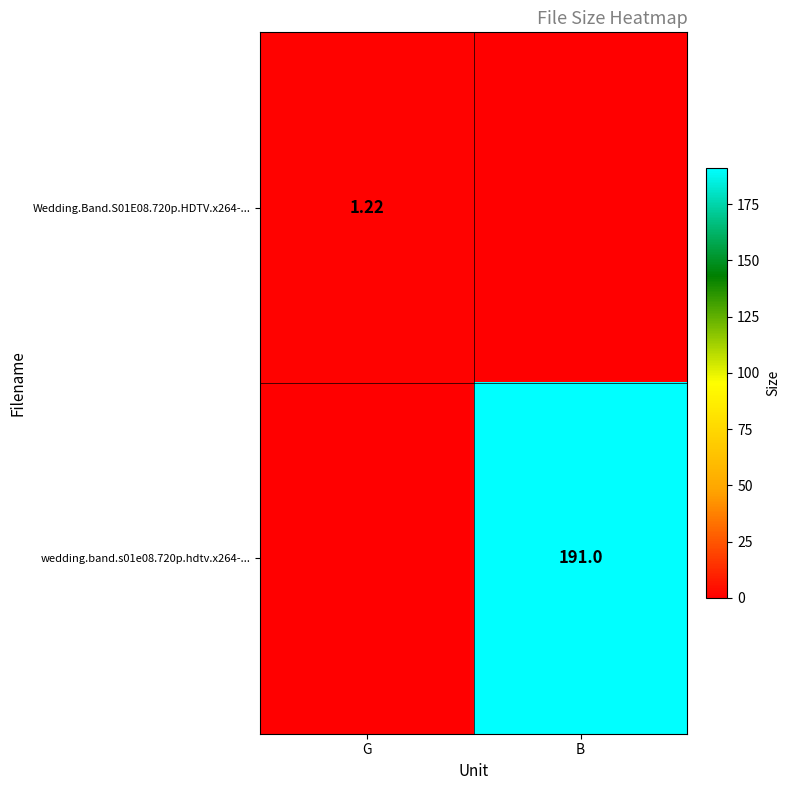

Count the wedding.band.s01e08.720p.hdtv.x264-... values in the range 0 to 191.

2